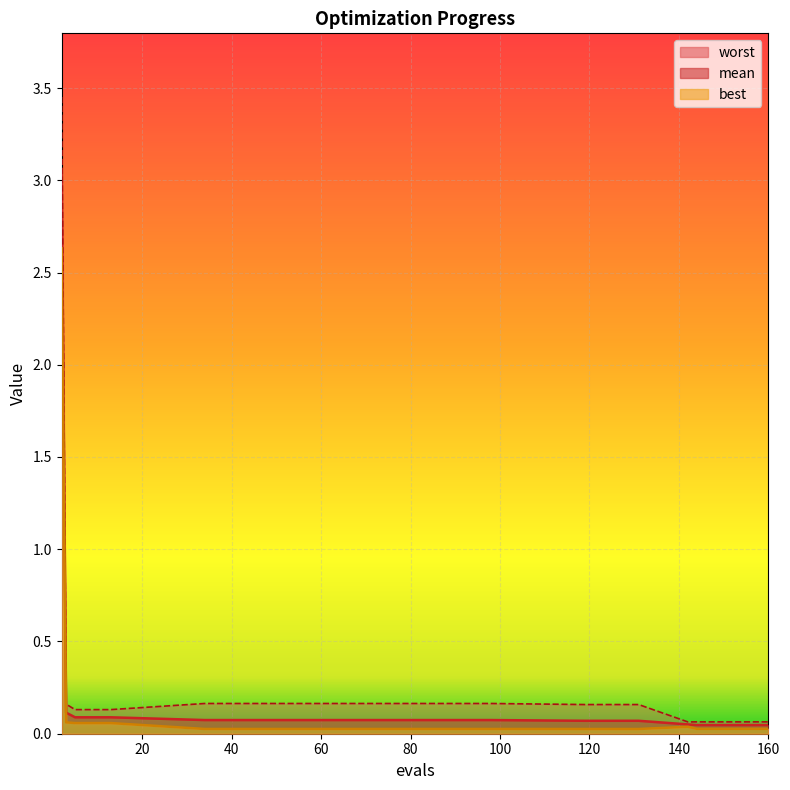

Reading left to right, what are all the values shown in this chart?

mean: 2=3.0	3=0.1	5=0.1	9=0.1	13=0.1	34=0.1	50=0.1	66=0.1	82=0.1	98=0.1	119=0.1	123=0.1	127=0.1	131=0.1	142=0.1	144=0.0	148=0.0	152=0.0	156=0.0	160=0.0
best: 2=2.6	3=0.1	5=0.1	9=0.1	13=0.1	34=0.0	50=0.0	66=0.0	82=0.0	98=0.0	119=0.0	123=0.0	127=0.0	131=0.0	142=0.0	144=0.0	148=0.0	152=0.0	156=0.0	160=0.0
worst: 2=3.5	3=0.2	5=0.1	9=0.1	13=0.1	34=0.2	50=0.2	66=0.2	82=0.2	98=0.2	119=0.2	123=0.2	127=0.2	131=0.2	142=0.1	144=0.1	148=0.1	152=0.1	156=0.1	160=0.1